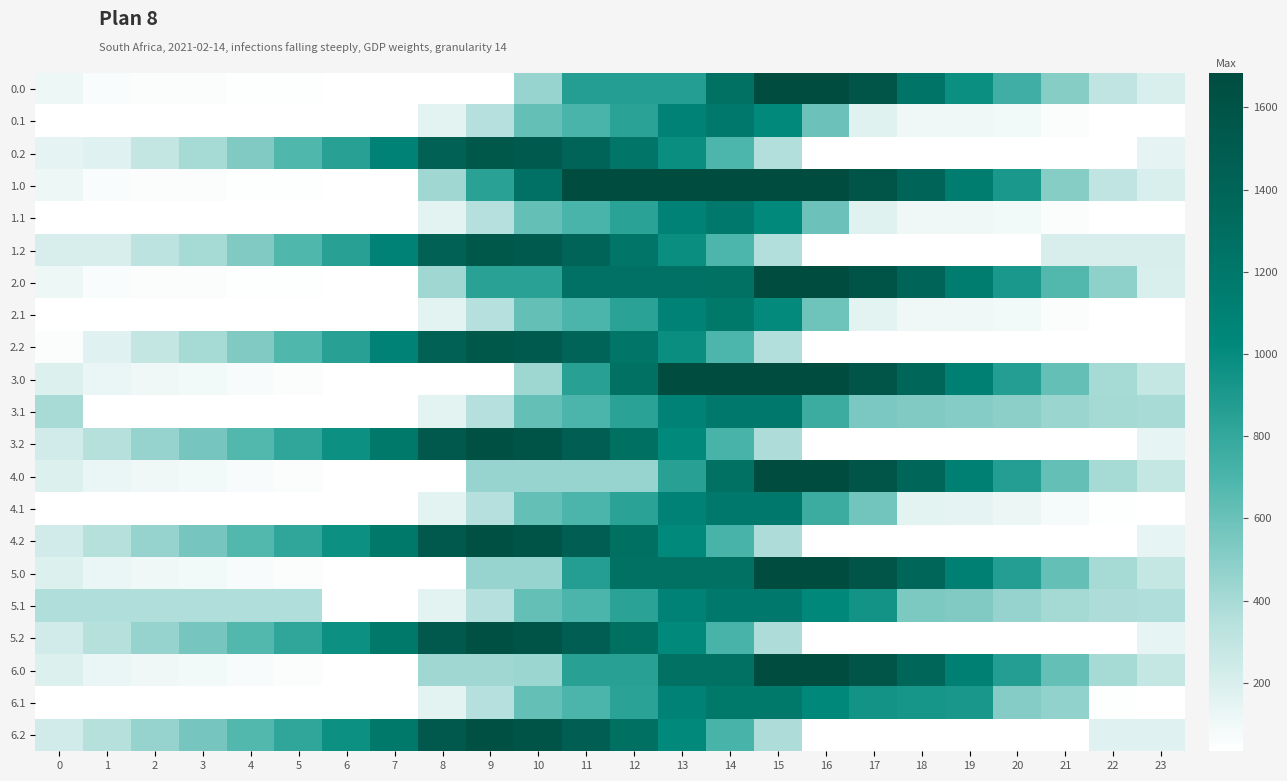

Reading left to right, what are all the values shown in this chart?

0.0: 0=115.3	1=65.4	2=54.9	3=50.5	4=45.6	5=41.8	6=33.7	7=33.7	8=33.7	9=33.7	10=450.5	11=867.3	12=867.3	13=867.3	14=1266.2	15=1683.0	16=1683.0	17=1587.2	18=1229.5	19=977.8	20=745.6	21=504.8	22=310.6	23=198.2
0.1: 0=33.7	1=33.7	2=33.7	3=33.7	4=33.7	5=33.7	6=33.7	7=33.7	8=157.6	9=346.8	10=618.2	11=704.3	12=837.5	13=1076.6	14=1189.1	15=1014.3	16=589.0	17=163.8	18=101.3	19=101.1	20=86.4	21=53.7	22=33.7	23=33.7
0.2: 0=145.1	1=173.5	2=286.8	3=404.6	4=529.0	5=682.4	6=851.9	7=1073.0	8=1434.1	9=1544.5	10=1520.7	11=1398.9	12=1225.9	13=983.1	14=692.7	15=363.6	16=33.7	17=33.7	18=33.7	19=33.7	20=33.7	21=33.7	22=33.7	23=145.1
1.0: 0=115.3	1=65.4	2=54.9	3=50.5	4=45.6	5=41.8	6=33.7	7=33.7	8=425.0	9=841.8	10=1258.6	11=1675.4	12=1675.4	13=1675.4	14=1675.4	15=1683.0	16=1683.0	17=1587.2	18=1398.6	19=1146.9	20=914.7	21=504.8	22=310.6	23=198.2
1.1: 0=33.7	1=33.7	2=33.7	3=33.7	4=33.7	5=33.7	6=33.7	7=33.7	8=157.6	9=346.8	10=618.2	11=704.3	12=837.5	13=1076.6	14=1189.1	15=1014.3	16=589.0	17=163.8	18=101.3	19=101.1	20=86.4	21=53.7	22=33.7	23=33.7
1.2: 0=205.6	1=205.6	2=318.9	3=404.6	4=529.0	5=682.4	6=851.9	7=1073.0	8=1434.1	9=1544.5	10=1520.7	11=1398.9	12=1225.9	13=983.1	14=692.7	15=363.6	16=33.7	17=33.7	18=33.7	19=33.7	20=33.7	21=205.6	22=205.6	23=205.6
2.0: 0=115.3	1=65.4	2=54.9	3=50.5	4=45.6	5=41.8	6=33.7	7=33.7	8=425.0	9=841.8	10=841.8	11=1258.6	12=1258.6	13=1258.6	14=1267.2	15=1684.0	16=1684.0	17=1588.2	18=1399.6	19=1147.9	20=915.7	21=674.9	22=480.7	23=198.2
2.1: 0=33.7	1=33.7	2=33.7	3=33.7	4=33.7	5=33.7	6=33.7	7=33.7	8=157.6	9=346.8	10=618.2	11=702.4	12=835.7	13=1074.7	14=1187.2	15=1012.4	16=587.2	17=161.9	18=101.3	19=101.1	20=86.4	21=53.7	22=33.7	23=33.7
2.2: 0=47.5	1=173.5	2=286.8	3=404.6	4=529.0	5=682.4	6=851.9	7=1073.0	8=1434.1	9=1544.5	10=1520.7	11=1398.9	12=1225.9	13=983.1	14=692.7	15=363.6	16=33.7	17=33.7	18=33.7	19=33.7	20=33.7	21=33.7	22=33.7	23=33.7
3.0: 0=188.1	1=126.0	2=103.4	3=86.9	4=69.8	5=53.9	6=33.7	7=33.7	8=33.7	9=33.7	10=433.2	11=850.0	12=1266.8	13=1683.6	14=1683.6	15=1683.6	16=1683.6	17=1575.7	18=1375.0	19=1111.1	20=866.8	21=613.9	22=407.6	23=283.0
3.1: 0=398.4	1=33.7	2=33.7	3=33.7	4=33.7	5=33.7	6=33.7	7=33.7	8=157.6	9=346.8	10=618.2	11=703.5	12=836.7	13=1075.8	14=1188.3	15=1188.3	16=763.1	17=543.6	18=526.1	19=513.7	20=486.9	21=442.1	22=409.9	23=398.4
3.2: 0=239.2	1=353.4	2=454.8	3=560.8	4=673.2	5=814.8	6=972.4	7=1181.6	8=1530.9	9=1629.3	10=1593.4	11=1459.5	12=1274.4	13=1019.4	14=717.0	15=375.7	16=33.7	17=33.7	18=33.7	19=33.7	20=33.7	21=39.8	22=39.8	23=139.4
4.0: 0=188.1	1=126.0	2=103.4	3=86.9	4=69.8	5=53.9	6=33.7	7=33.7	8=33.7	9=450.5	10=450.5	11=450.5	12=450.5	13=850.0	14=1266.8	15=1683.6	16=1683.6	17=1575.7	18=1375.0	19=1111.1	20=866.8	21=613.9	22=407.6	23=283.0
4.1: 0=33.7	1=33.7	2=33.7	3=33.7	4=33.7	5=33.7	6=33.7	7=33.7	8=157.6	9=346.8	10=617.4	11=703.5	12=836.7	13=1075.8	14=1188.3	15=1188.3	16=763.1	17=570.8	18=161.3	19=149.0	20=122.2	21=77.4	22=45.2	23=33.7
4.2: 0=239.2	1=353.4	2=454.8	3=560.8	4=673.2	5=814.8	6=972.4	7=1181.6	8=1530.9	9=1629.3	10=1593.4	11=1459.5	12=1274.4	13=1019.4	14=717.0	15=375.7	16=33.7	17=33.7	18=33.7	19=33.7	20=33.7	21=33.7	22=39.8	23=139.4
5.0: 0=188.1	1=126.0	2=103.4	3=86.9	4=69.8	5=53.9	6=33.7	7=33.7	8=33.7	9=450.5	10=450.5	11=867.3	12=1266.8	13=1266.8	14=1266.8	15=1683.6	16=1683.6	17=1575.7	18=1375.0	19=1111.1	20=866.8	21=613.9	22=407.6	23=283.0
5.1: 0=369.2	1=369.2	2=369.2	3=369.2	4=369.2	5=369.2	6=33.7	7=33.7	8=157.6	9=346.8	10=617.4	11=703.5	12=836.7	13=1075.8	14=1188.3	15=1188.3	16=1027.4	17=948.1	18=538.6	19=526.3	20=457.7	21=412.9	22=380.7	23=369.2
5.2: 0=239.2	1=353.4	2=454.8	3=560.8	4=673.2	5=814.8	6=972.4	7=1181.6	8=1530.9	9=1629.3	10=1593.4	11=1459.5	12=1274.4	13=1019.4	14=717.0	15=375.7	16=33.7	17=33.7	18=33.7	19=33.7	20=33.7	21=33.7	22=39.8	23=139.4
6.0: 0=188.1	1=126.0	2=103.4	3=86.9	4=69.8	5=53.9	6=33.7	7=33.7	8=425.0	9=425.0	10=433.6	11=850.4	12=850.4	13=1267.2	14=1267.2	15=1684.0	16=1683.6	17=1575.7	18=1375.0	19=1111.1	20=866.8	21=613.9	22=407.6	23=283.0
6.1: 0=33.7	1=33.7	2=33.7	3=33.7	4=33.7	5=33.7	6=33.7	7=33.7	8=157.6	9=345.2	10=616.6	11=702.7	12=836.0	13=1075.0	14=1187.5	15=1187.5	16=1026.6	17=947.3	18=929.8	19=917.4	20=514.1	21=469.3	22=45.2	23=33.7
6.2: 0=239.2	1=353.4	2=454.8	3=560.8	4=673.2	5=814.8	6=972.4	7=1181.6	8=1530.9	9=1629.3	10=1593.4	11=1459.5	12=1274.4	13=1019.4	14=717.0	15=375.7	16=33.7	17=33.7	18=33.7	19=33.7	20=33.7	21=33.7	22=172.8	23=172.8